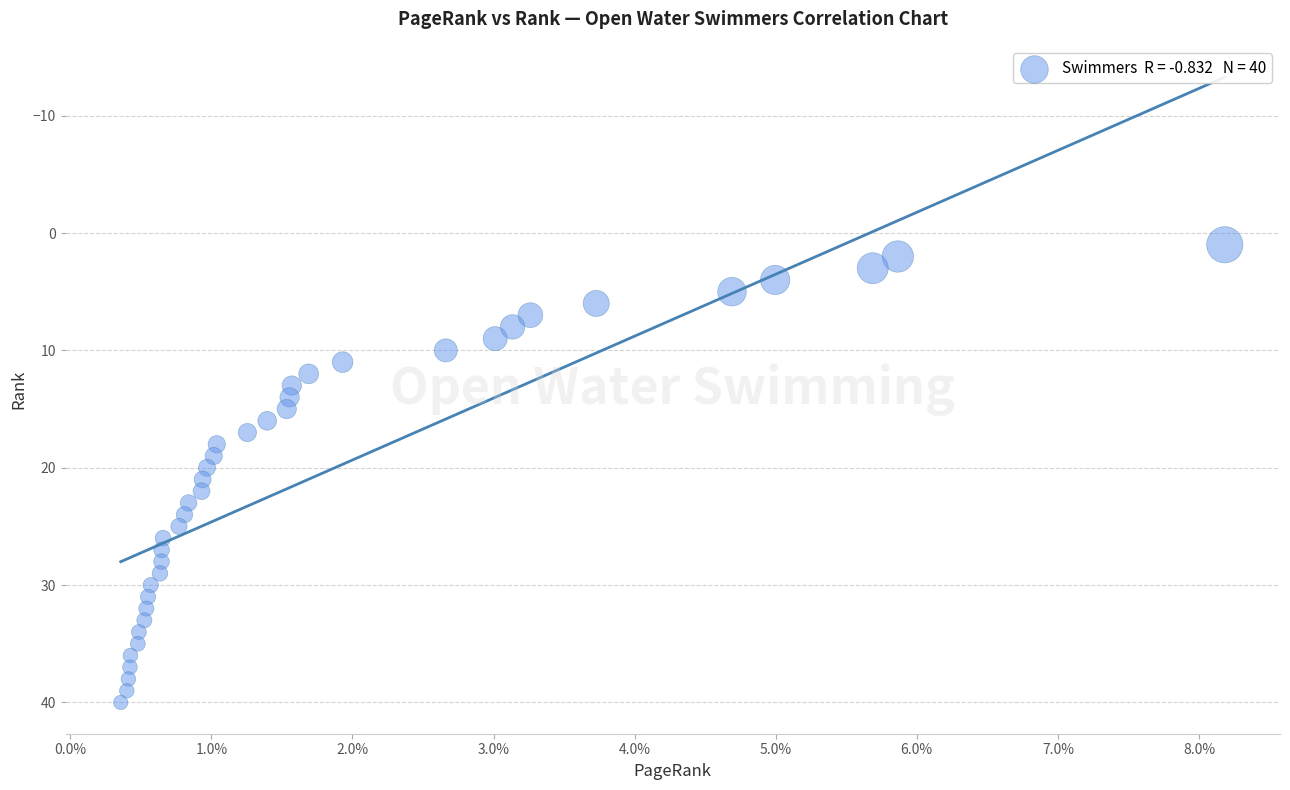

What is the range of Y values (max minus min)?

39